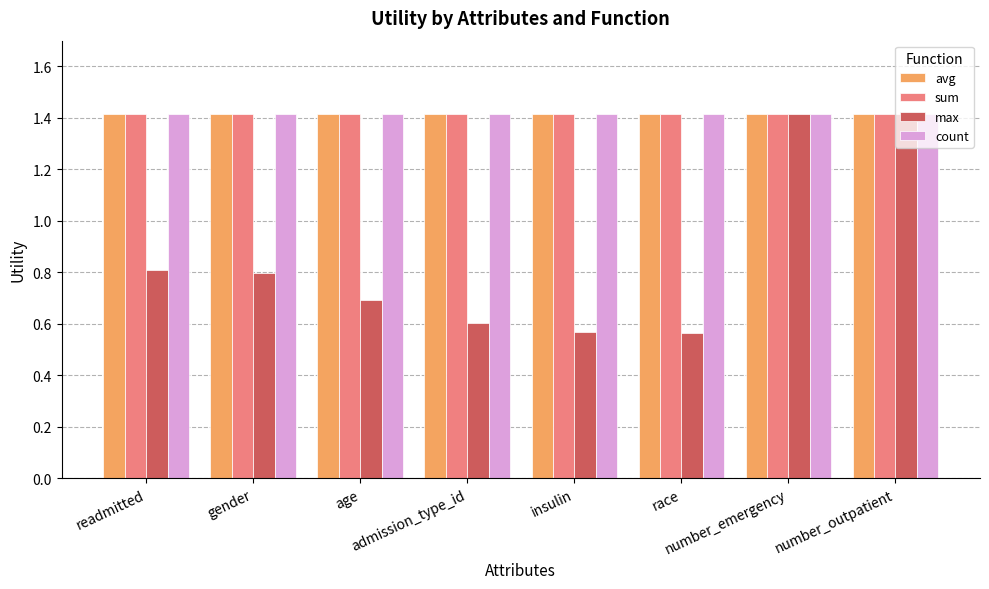

True or false: max has a value of 0.7 at age.

True